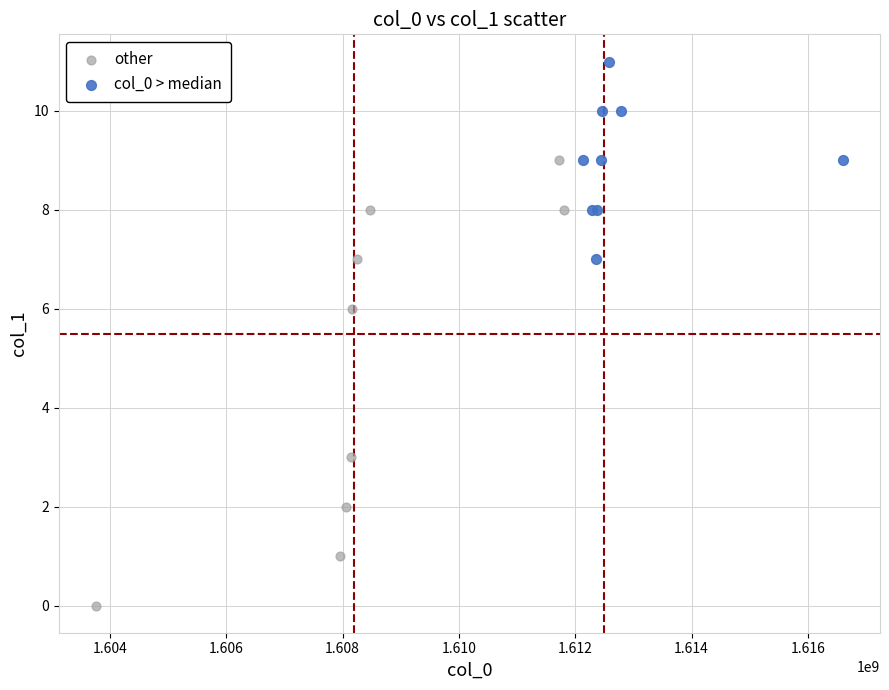

Which series reaches the maximum Y coordinate?

col_0 > median